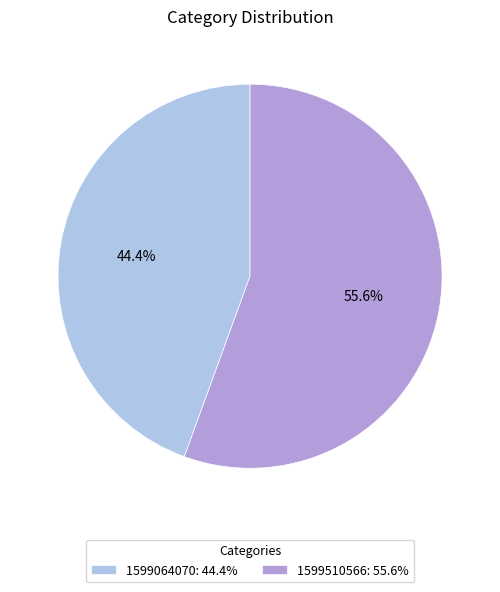

Which slice is the smallest?

1599064070: 44.4%